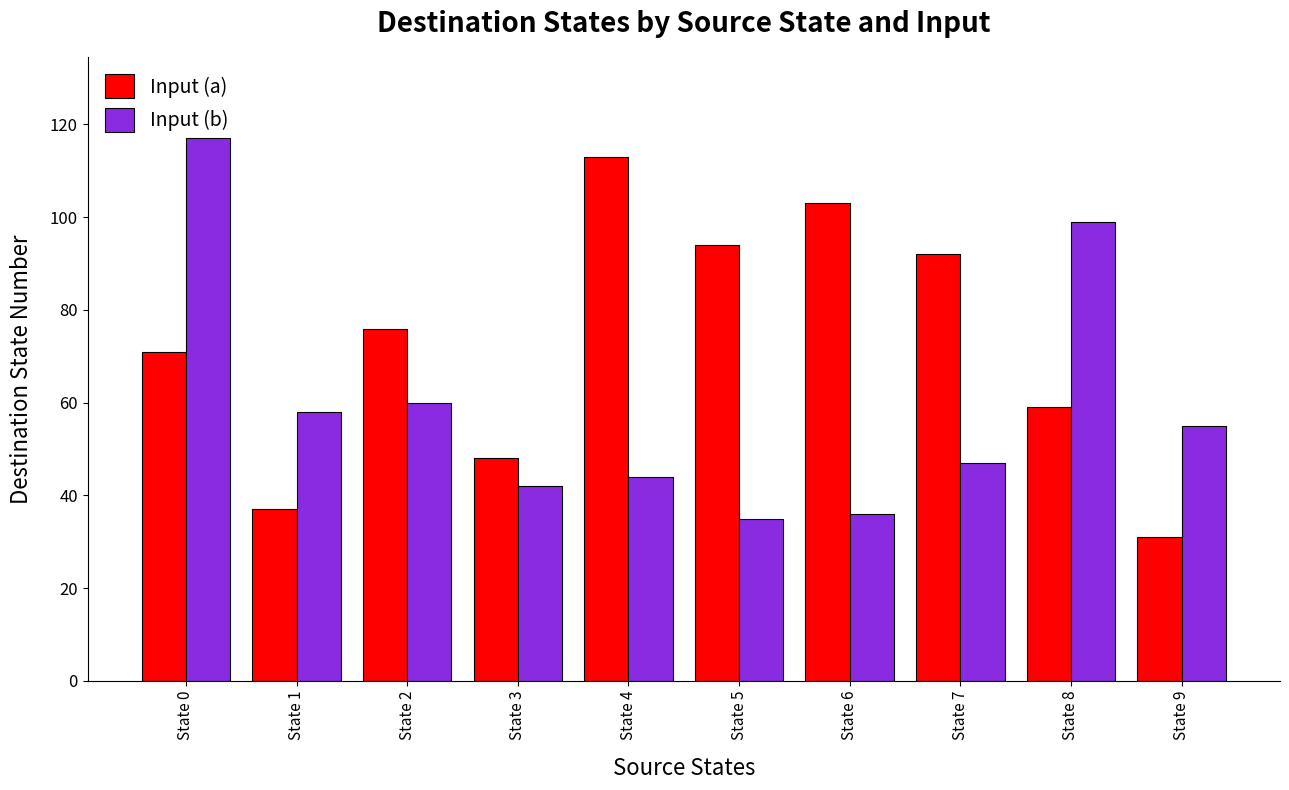

The Input (b) series shows 58 at State 1. True or false?

True